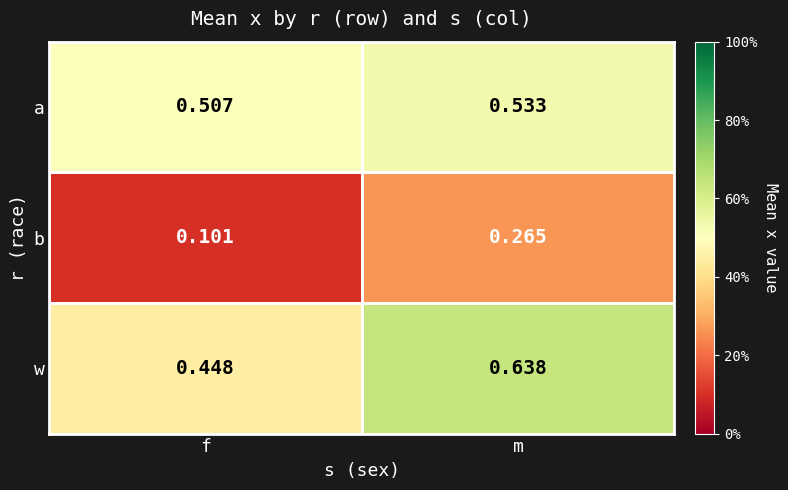

What is the total value across all series at f?

1.1